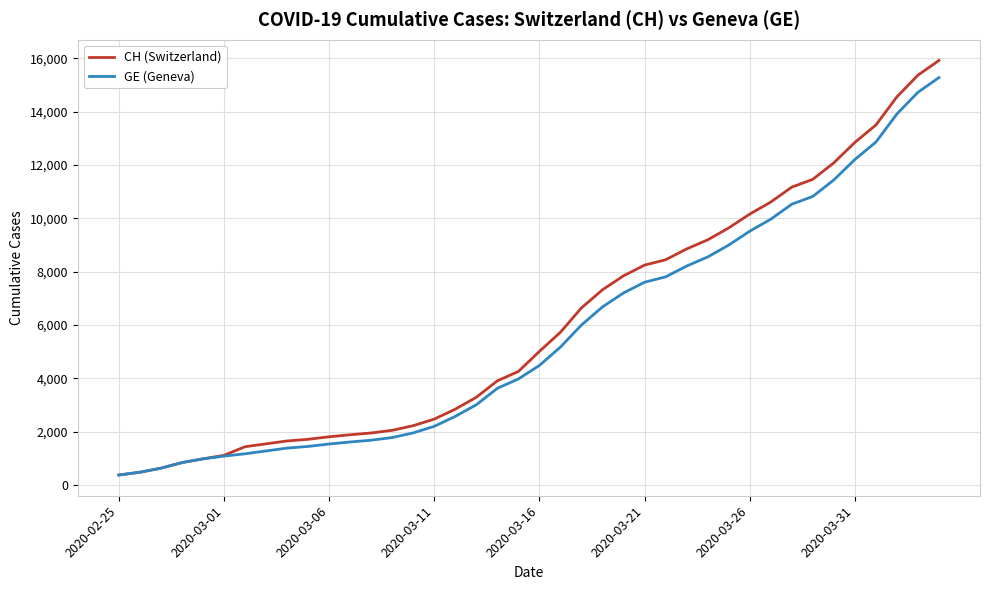

What are all the series names shown in the legend?

CH (Switzerland), GE (Geneva)